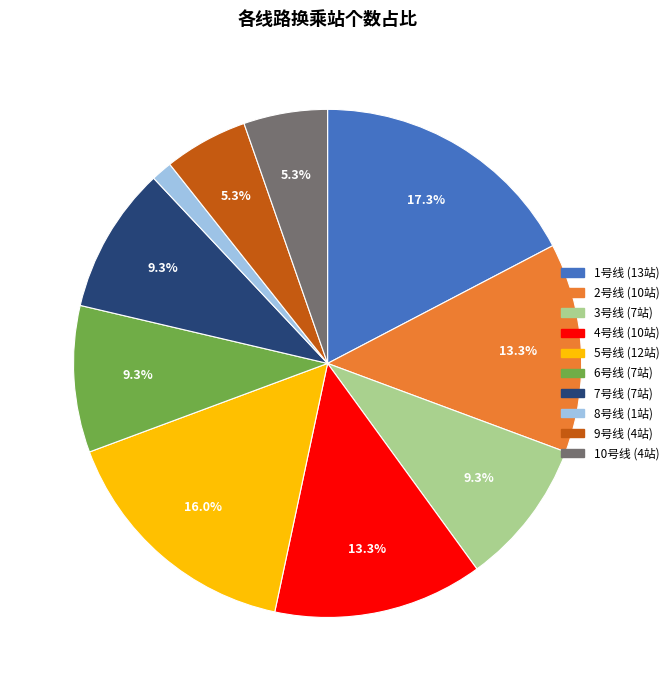

What is the total percentage of 4号线 and 2号线?

26.7%